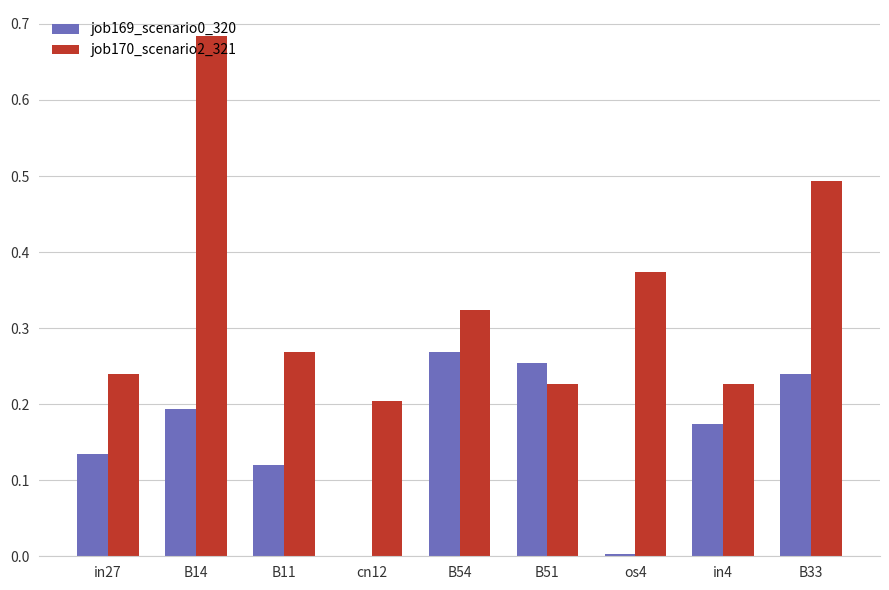

Is the value of job170_scenario2_321 at B11 greater than the value of job169_scenario0_320 at B51?

Yes